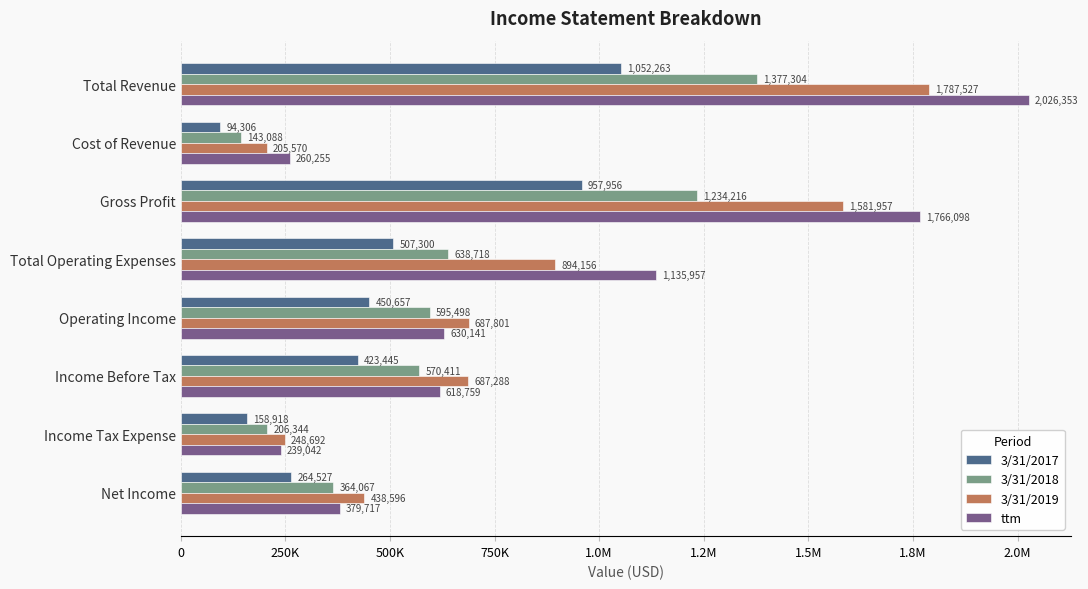

What are all the series names shown in the legend?

3/31/2017, 3/31/2018, 3/31/2019, ttm